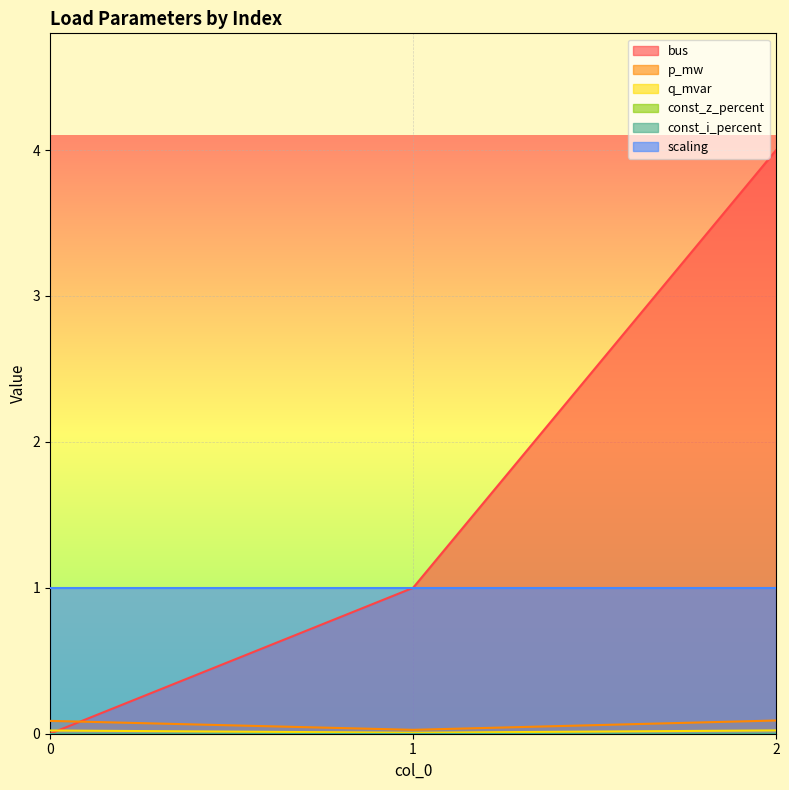

What is the value of the bus point at the 3rd from the left?

4.0